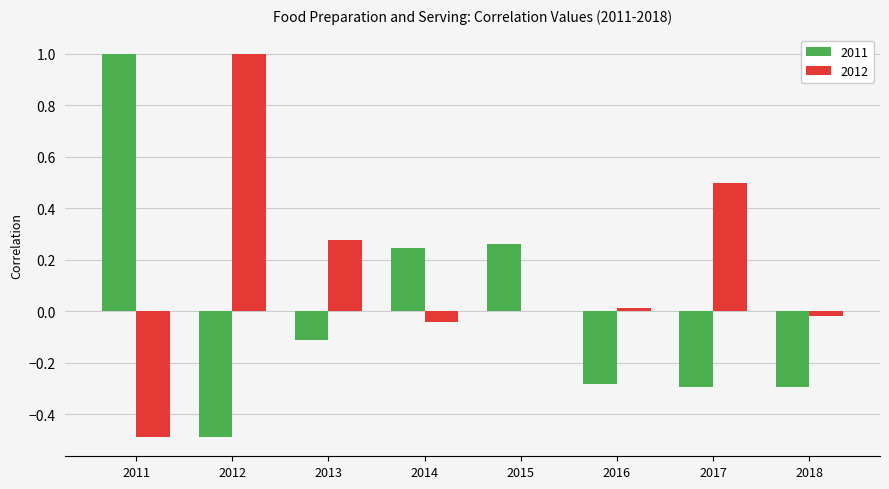

What are all the series names shown in the legend?

2011, 2012